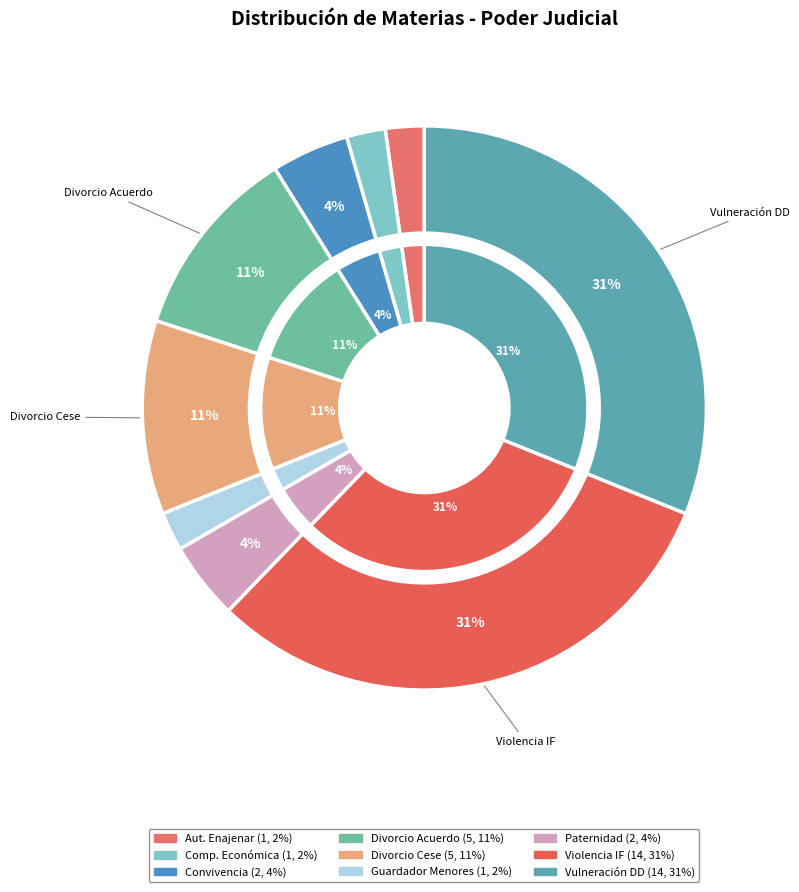

To the nearest percent, what is the difference between the largest and smallest slice percentages?

29%